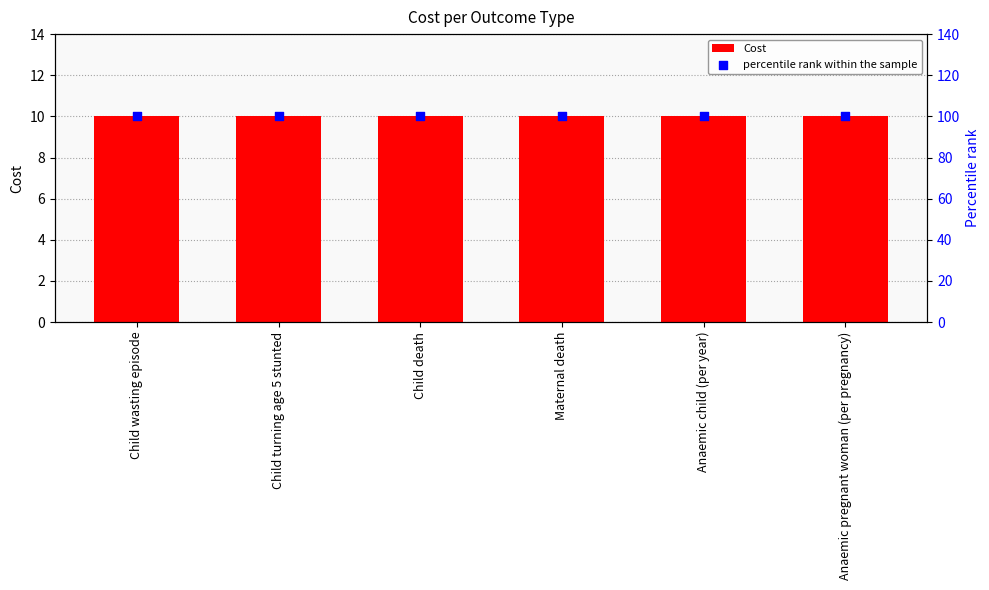

Which series has the largest total across all categories?

percentile rank within the sample